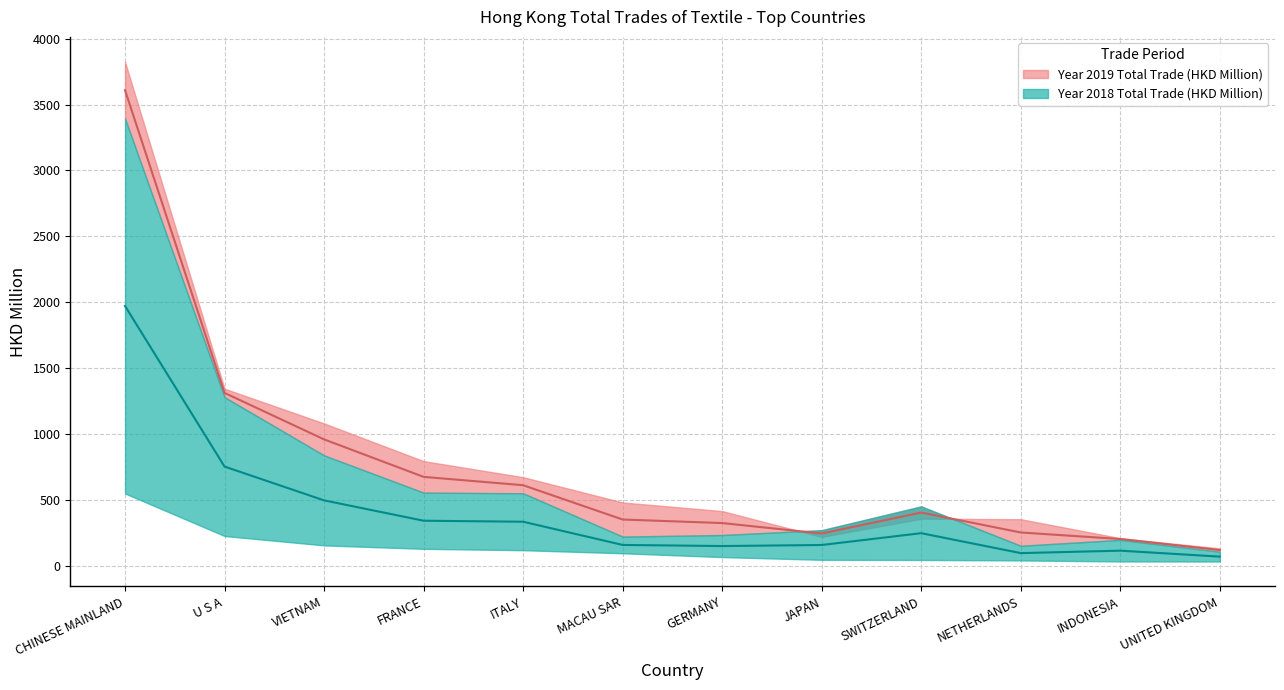

How many lines are shown in the chart?

2